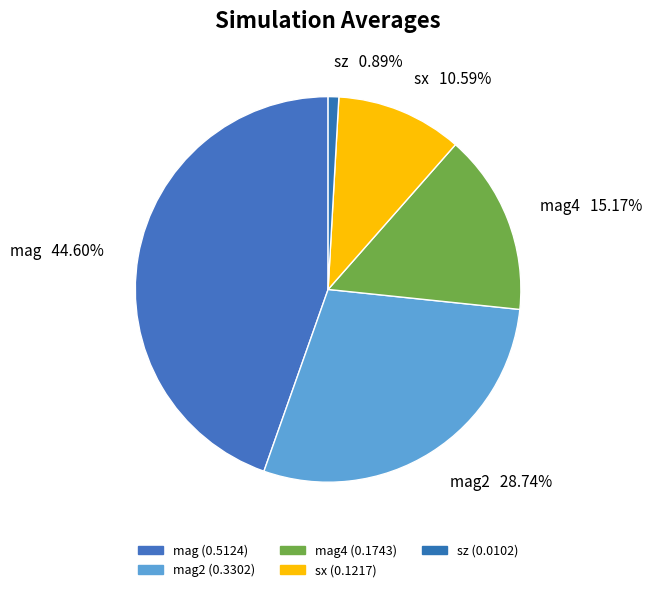

Rank the categories by value from highest to lowest.

mag, mag2, mag4, sx, sz